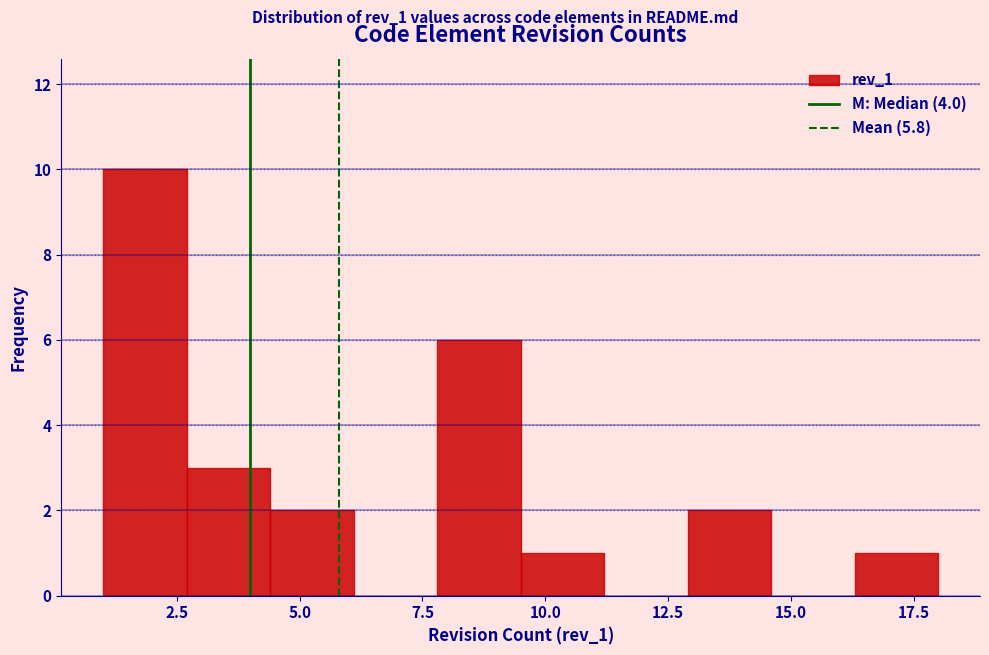

Around what value on the x-axis is the tallest bar? Give the approximate position of its centre, as read against the axis.

2.0